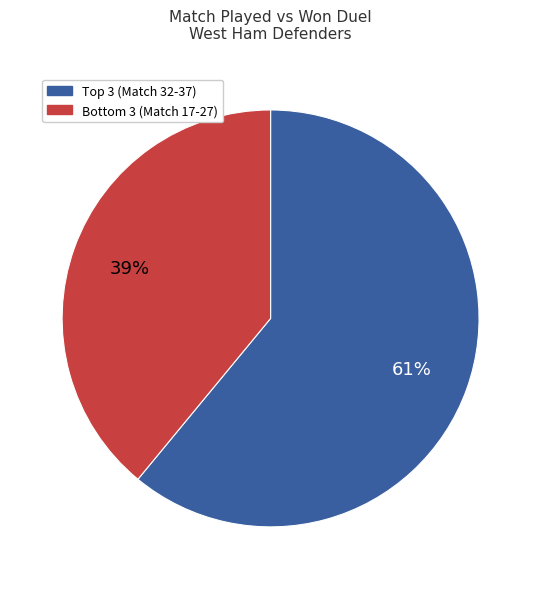

To the nearest percent, what is the average slice percentage?

50%